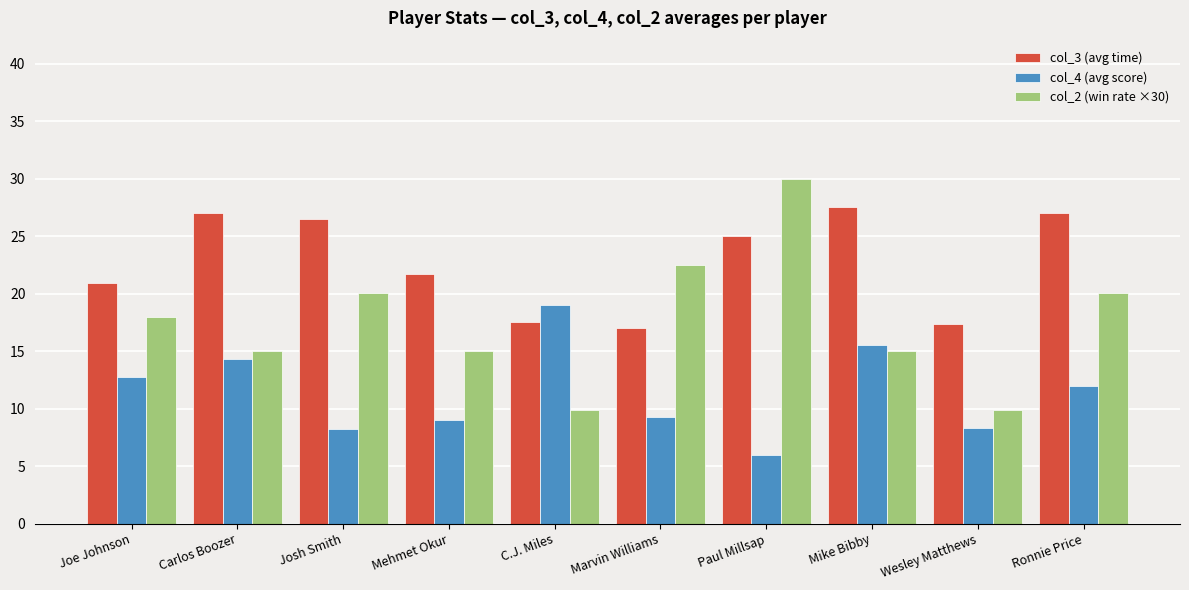

How many bars are there in each group?

3